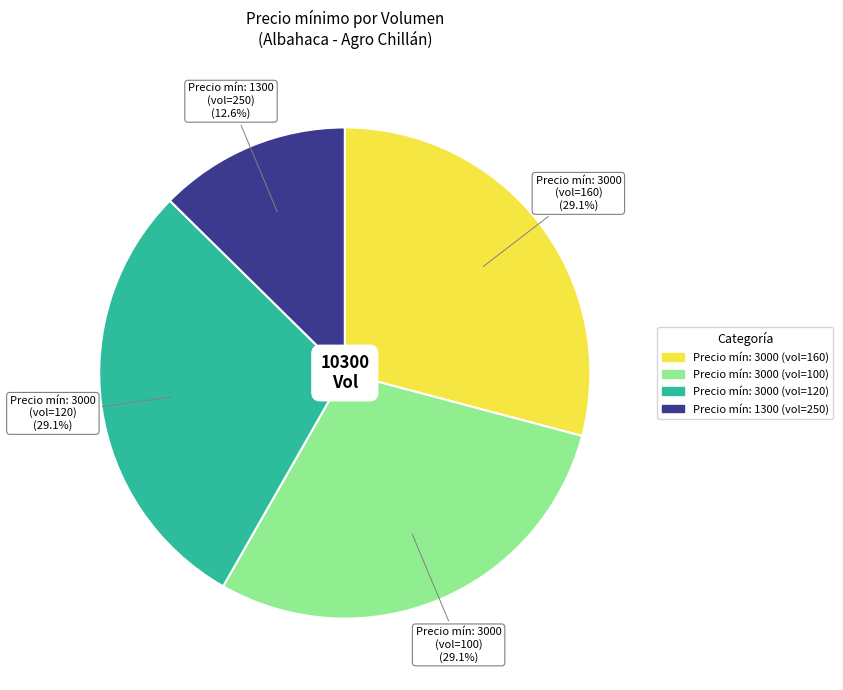

Is there a majority slice in this chart?

No